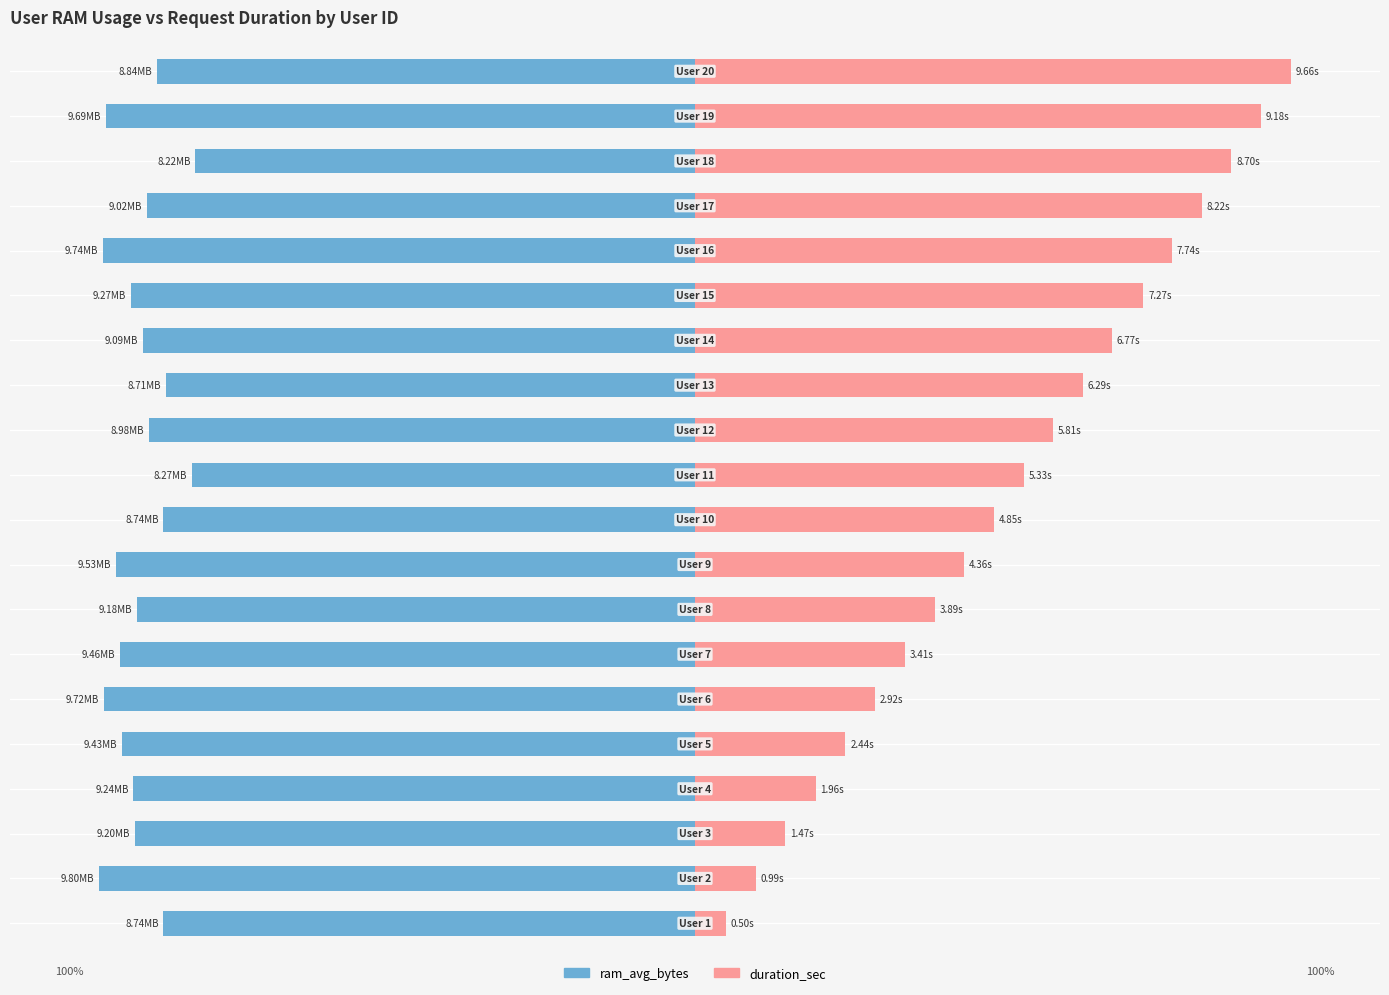

At which category does the chart reach its peak across all series?

19